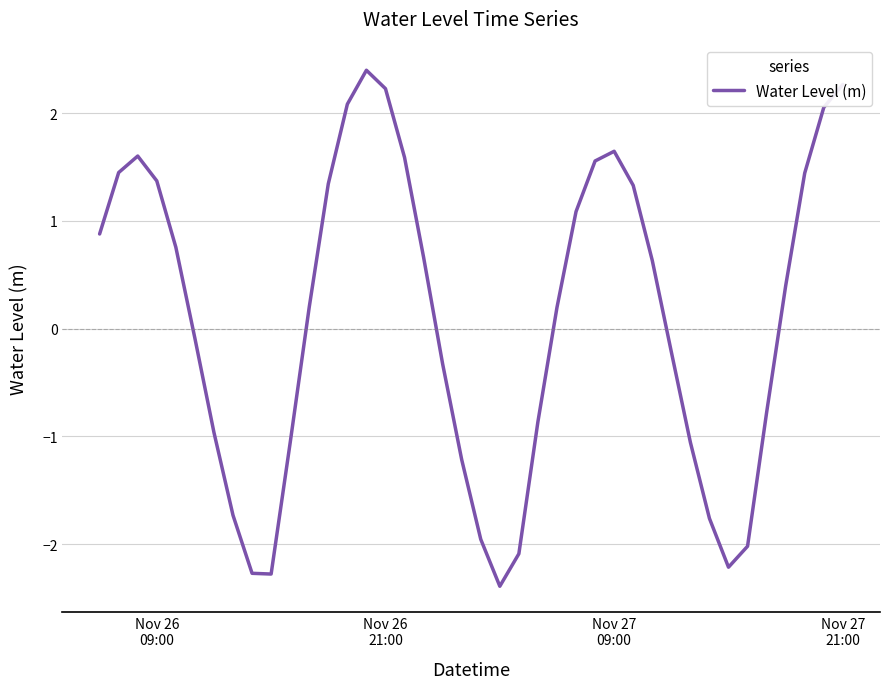

What is the smallest value displayed?

-2.4